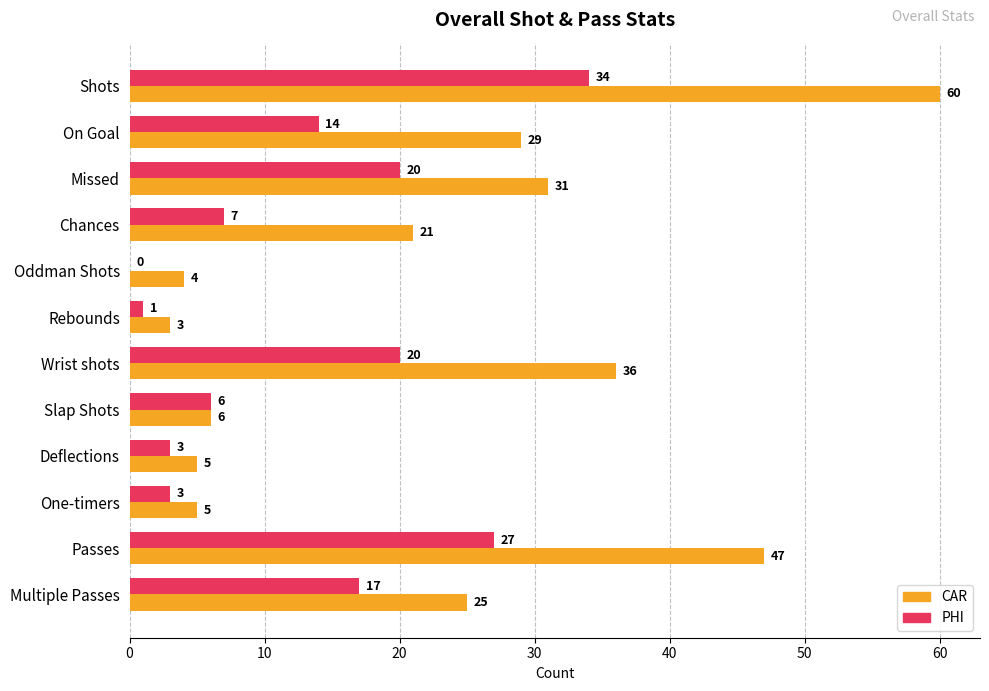

Which series has the largest total across all categories?

CAR